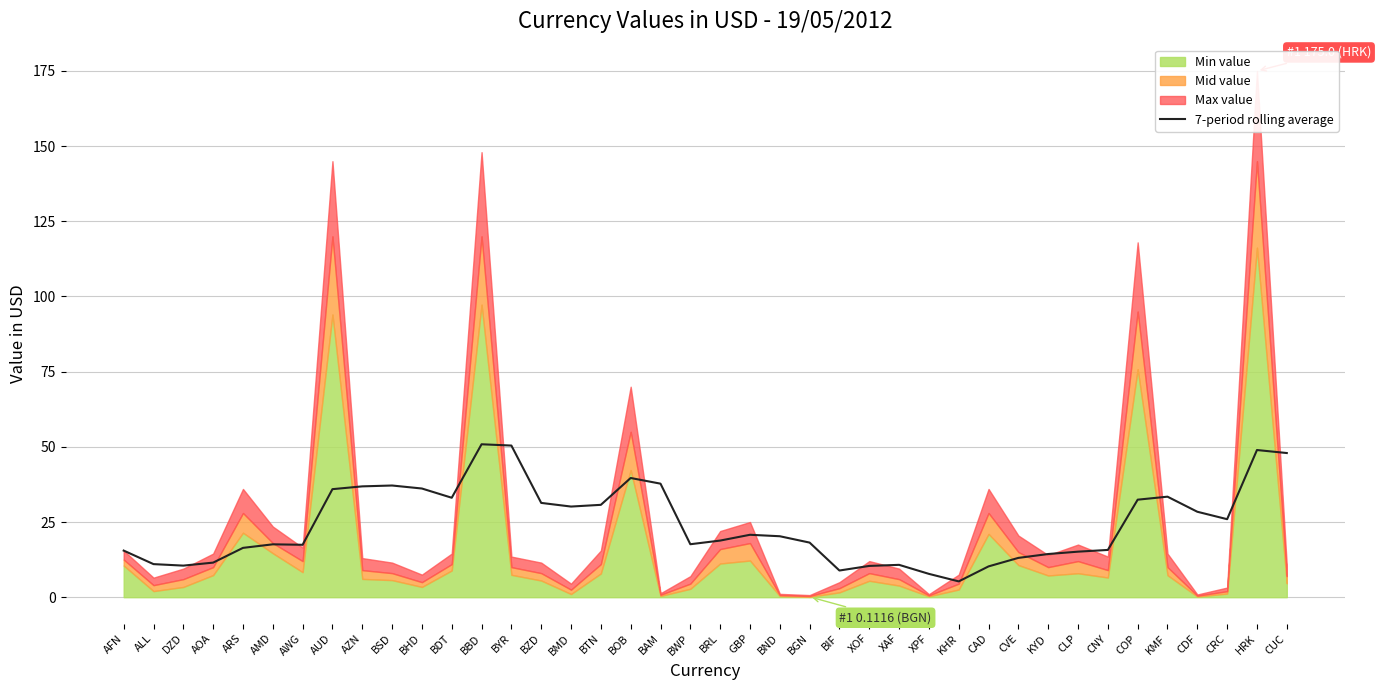

Which has a higher value, AFN or CAD?

AFN